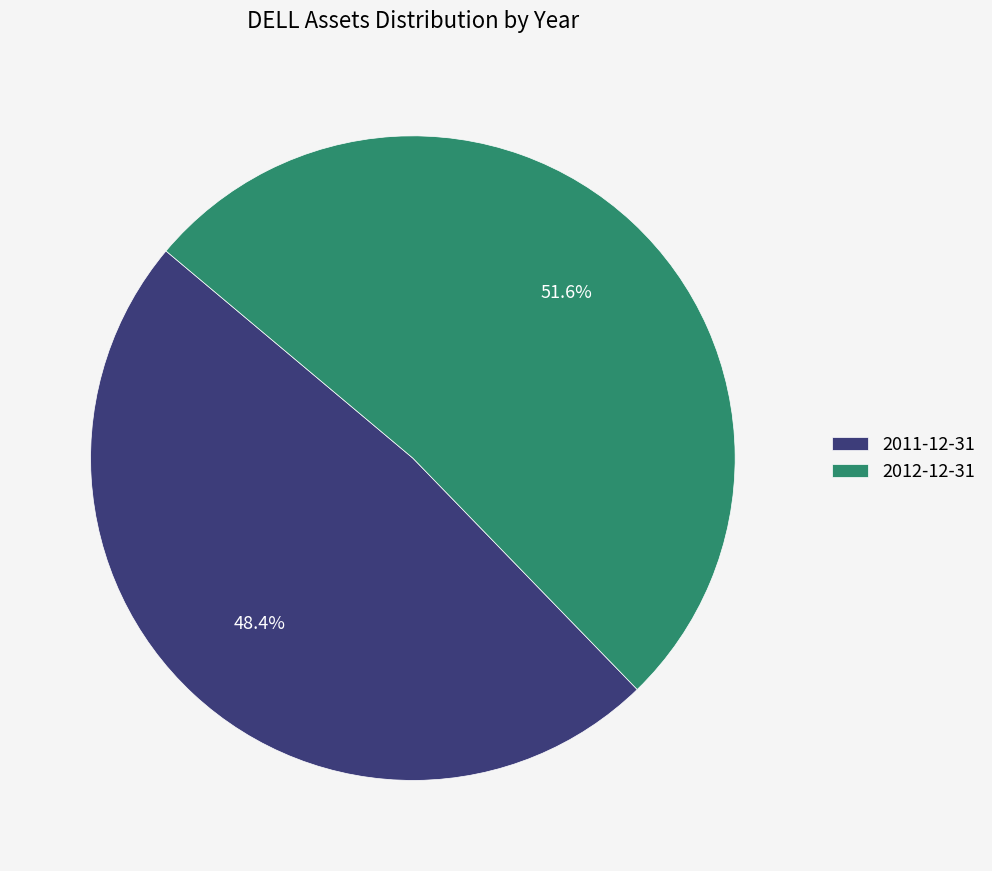

Is it true that 2011-12-31 is 48% of the pie?

True